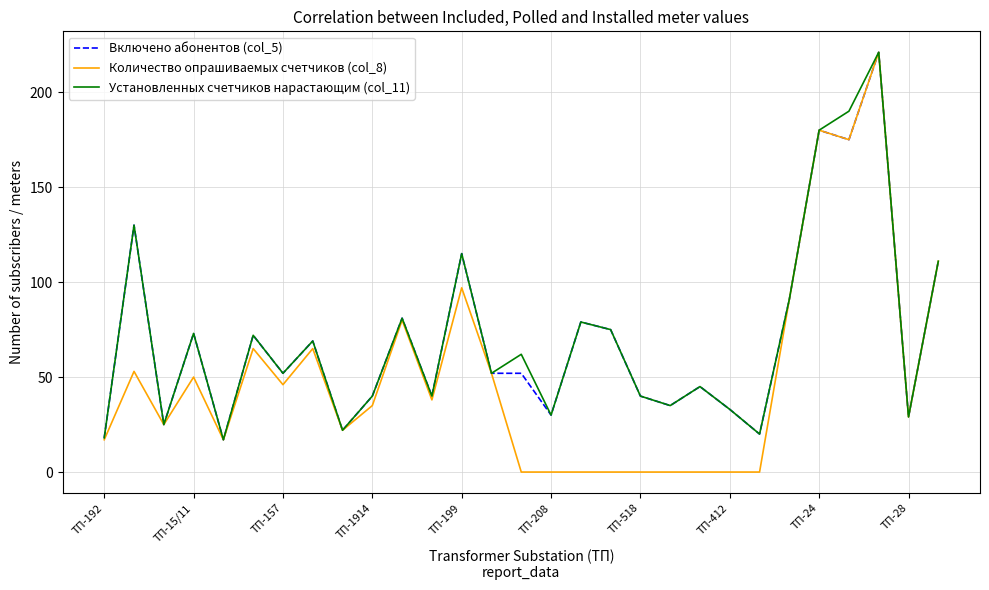

True or false: Количество опрашиваемых счетчиков (col_8) has more than 1 points higher than both neighbors.

True